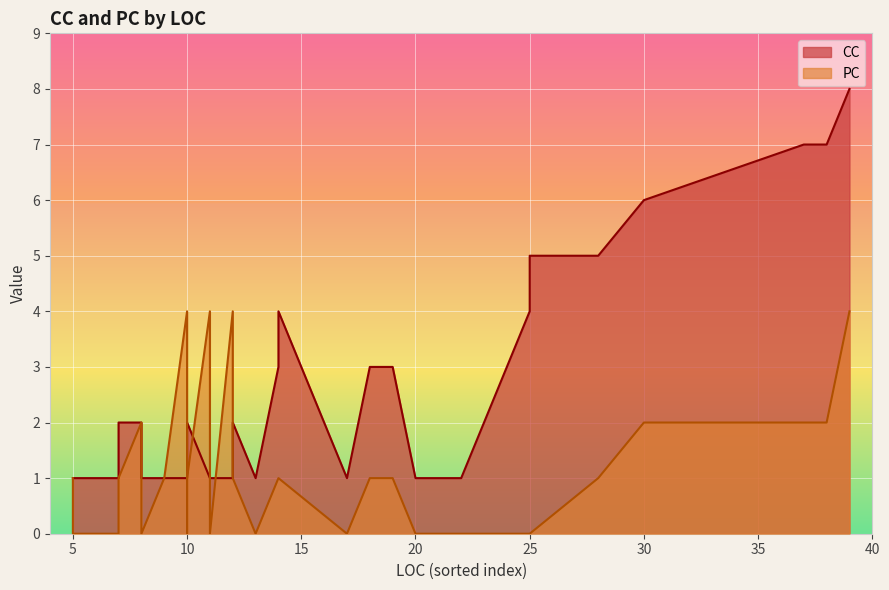

Which category has the highest value in the CC series?

39